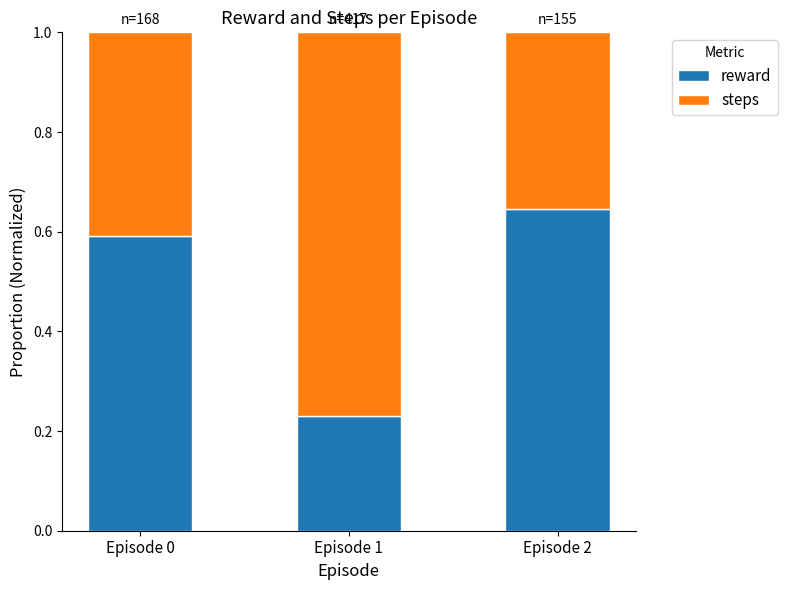

What is the total value across all series at Episode 2?

1.0